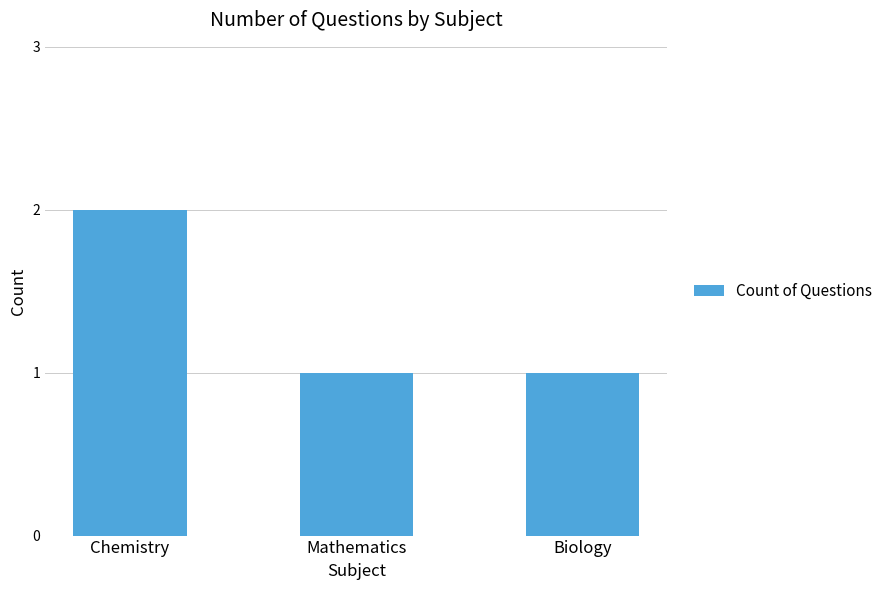

Count the values in the range 1 to 2.

3